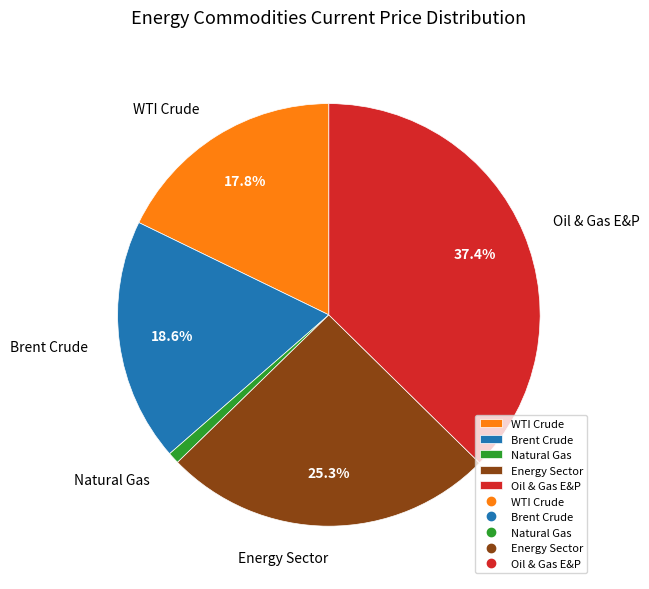

To the nearest percent, what is the average slice percentage?

20%